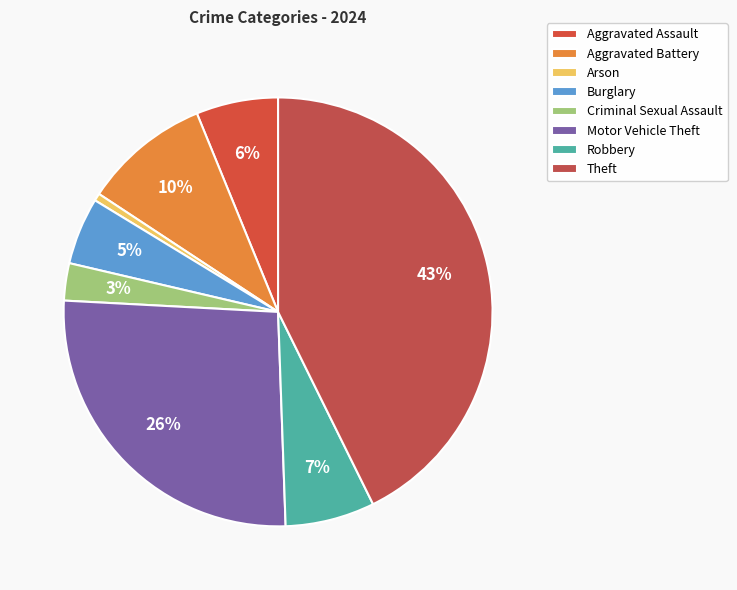

Does Criminal Sexual Assault account for over 50% of the chart?

No